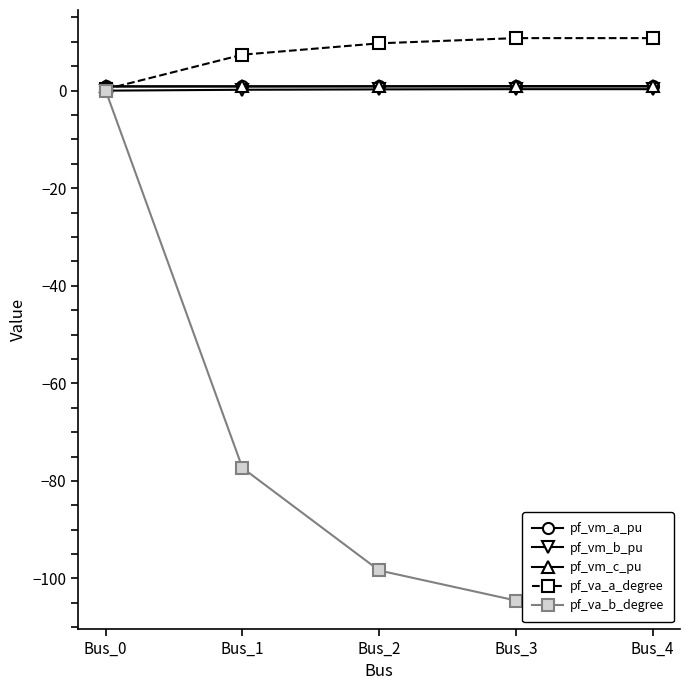

True or false: pf_va_a_degree has a value of 10.8 at Bus_3.

True